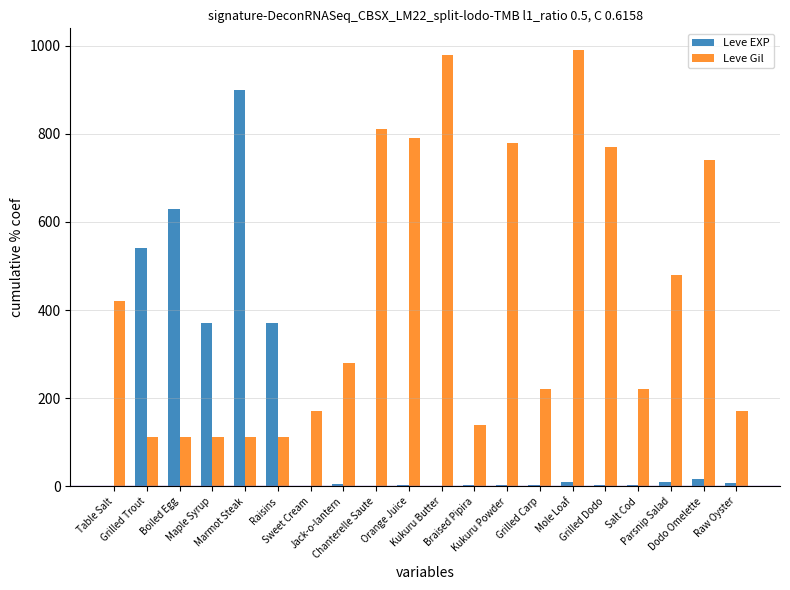

Which series has the largest total across all categories?

Leve Gil